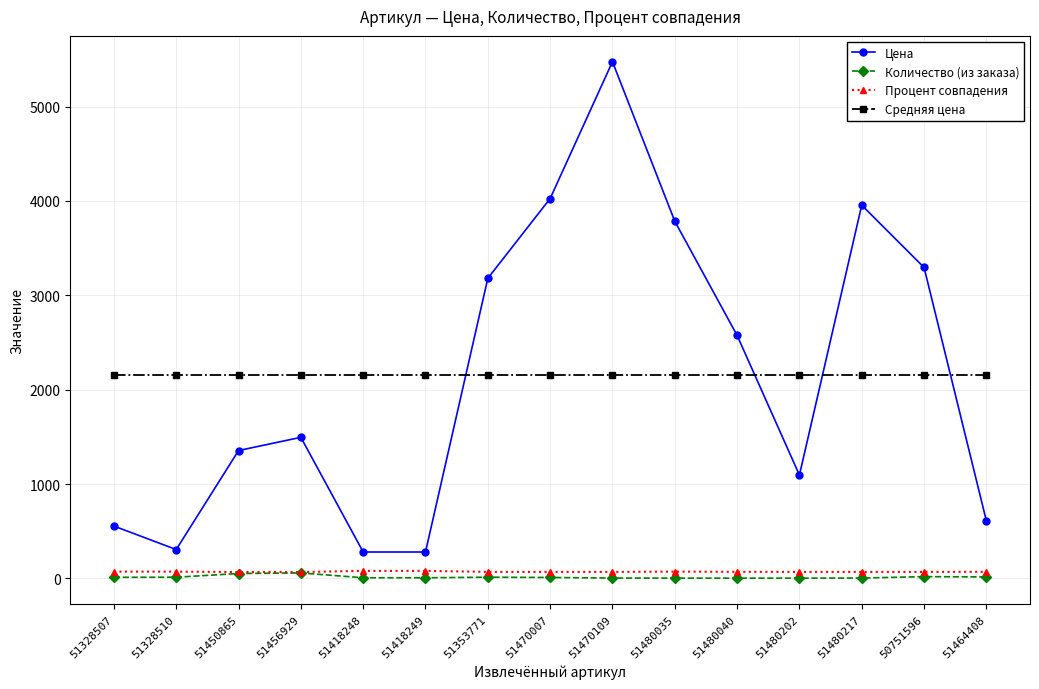

What is the value of the Средняя цена point at the 5th from the left?

2151.1